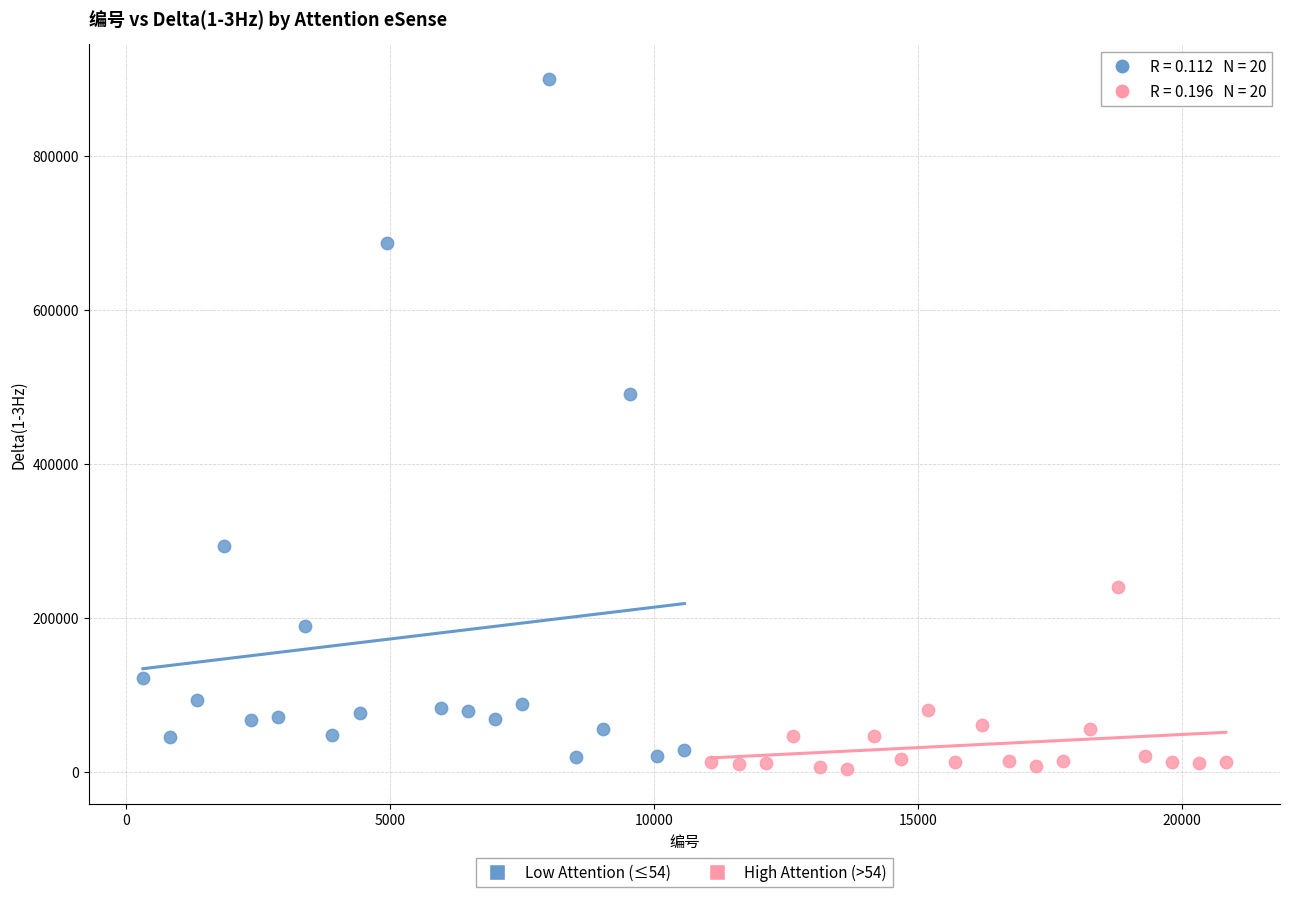

Which series reaches the maximum Y coordinate?

Low Attention (≤54)